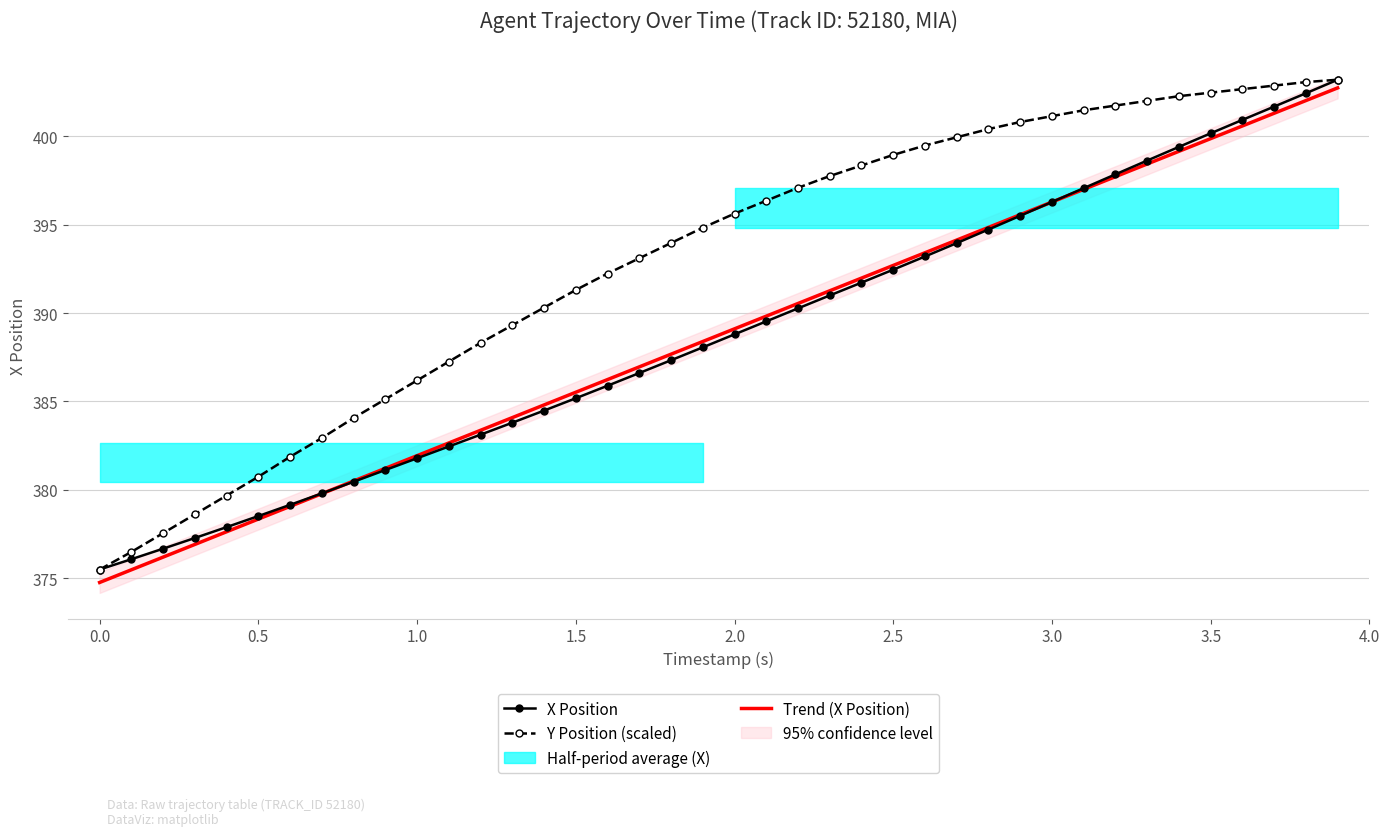

The X Position series shows 118.6 at 3.5. True or false?

False